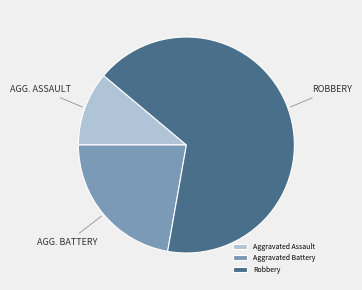

Does Robbery represent more than half of the total?

Yes